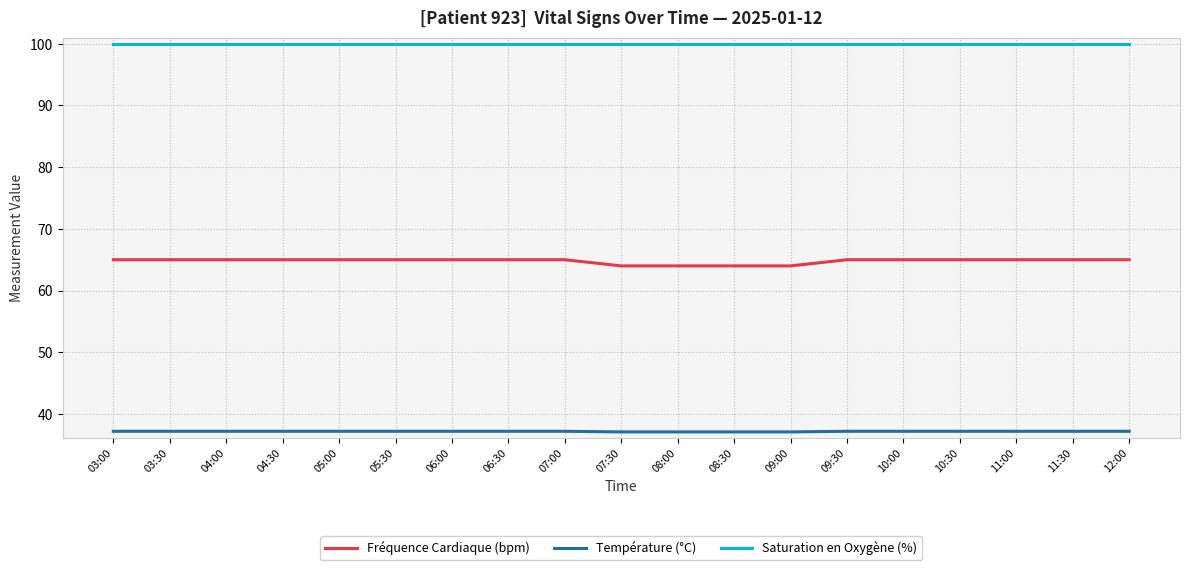

How many lines are shown in the chart?

3